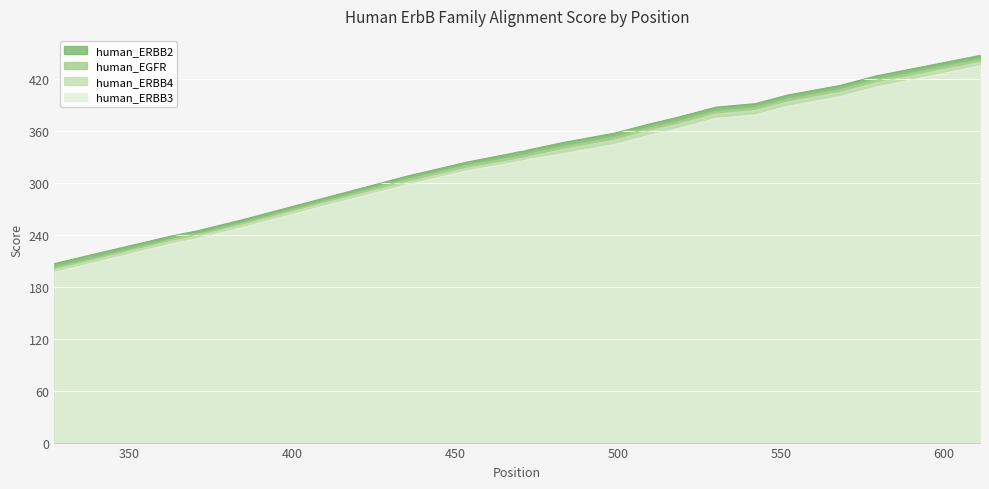

Between 406 and 518, which is larger?

518